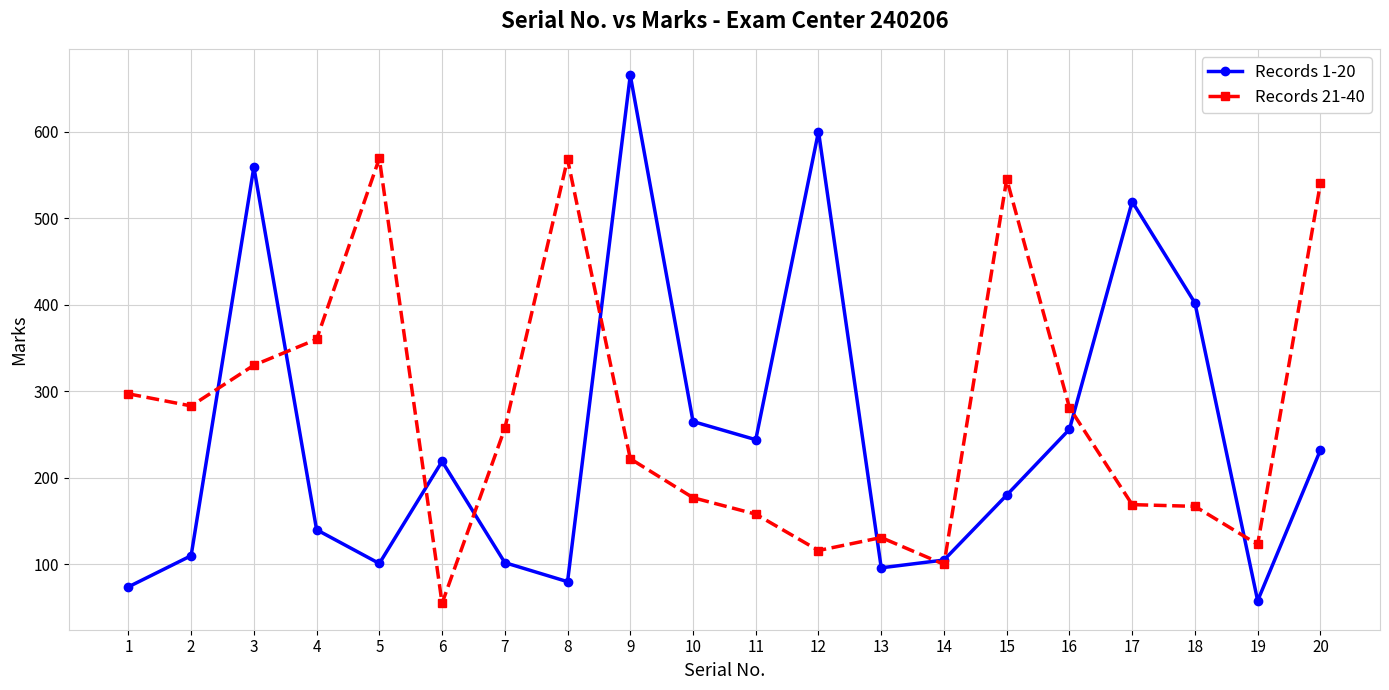

In Records 1-20, how many points are lower than both neighbors (excluding endpoints)?

5